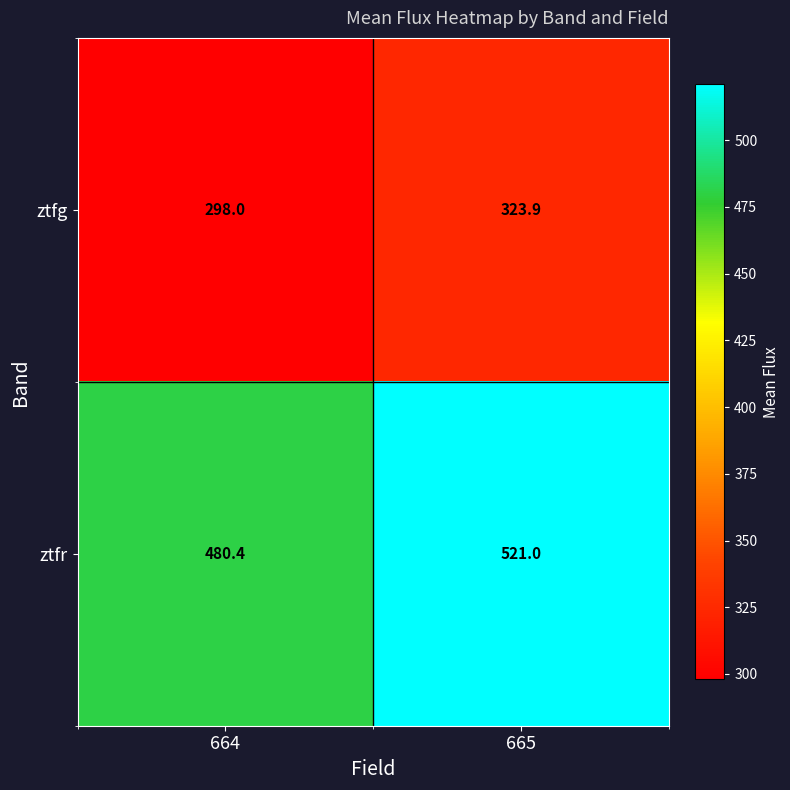

What is the difference between the highest and lowest values at 664?

182.4